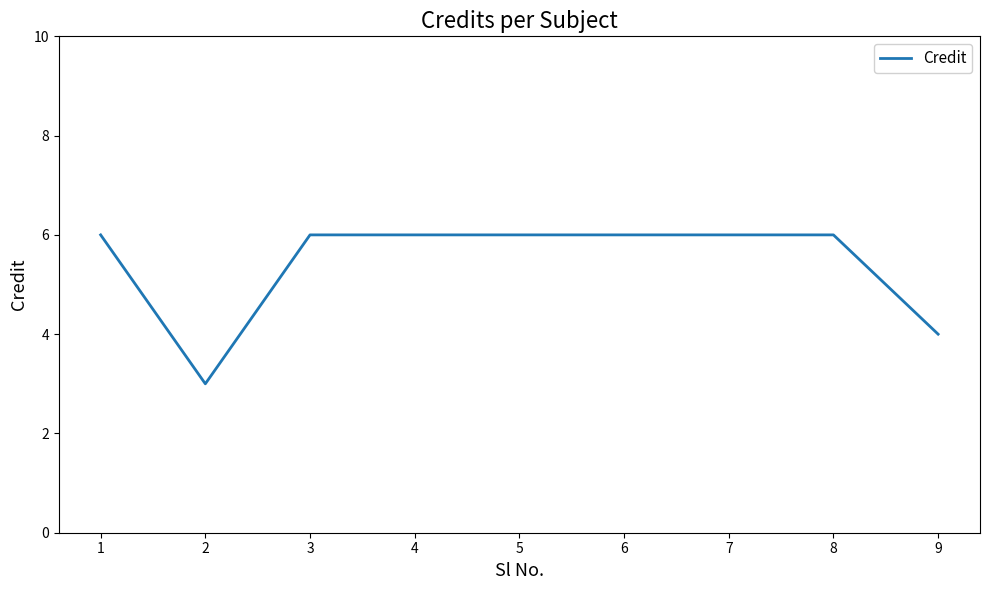

The chart shows a value of 6 at 8. True or false?

True